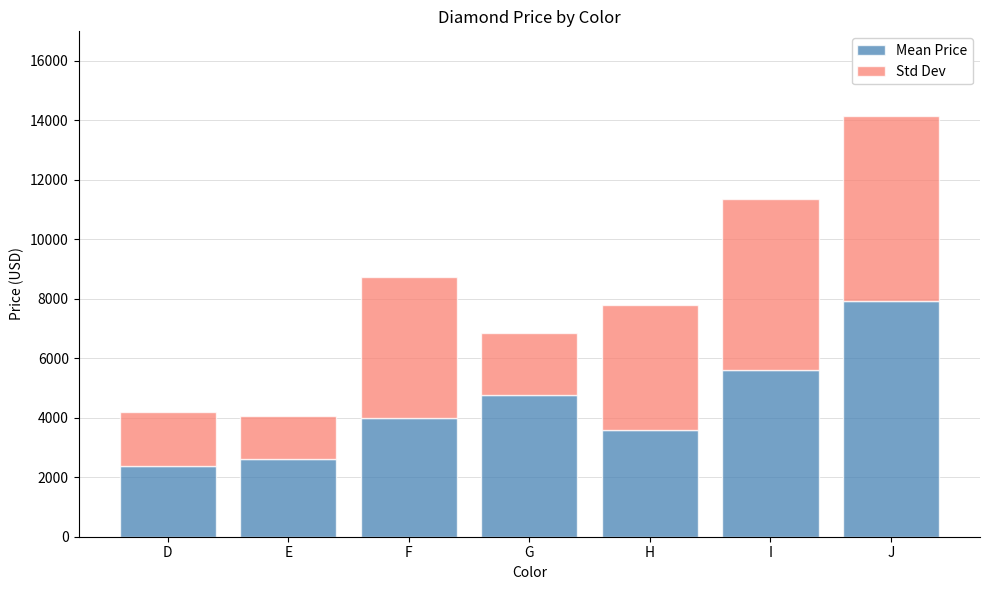

What is the sum of the Mean Price values at H and I?

9199.2